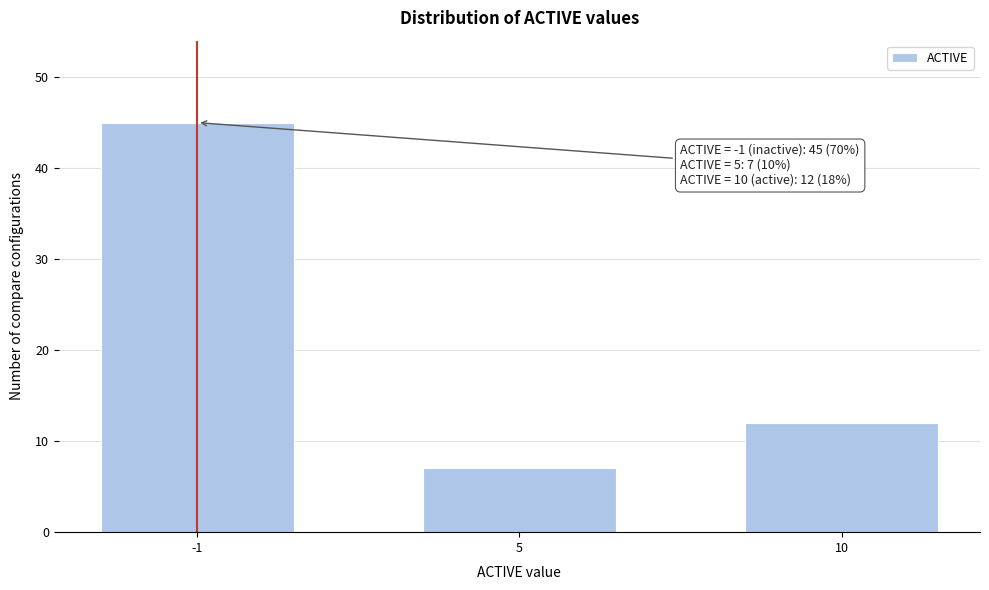

Reading left to right, transcribe all the data shown in this chart.

45	7	12